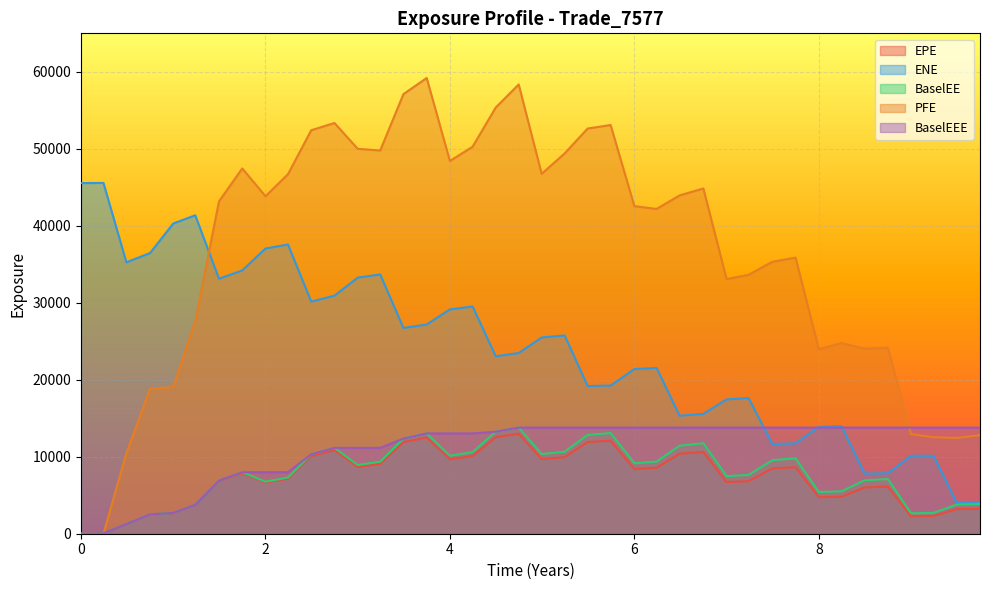

The value of BaselEE at 1.49611 is 6901.0. True or false?

True